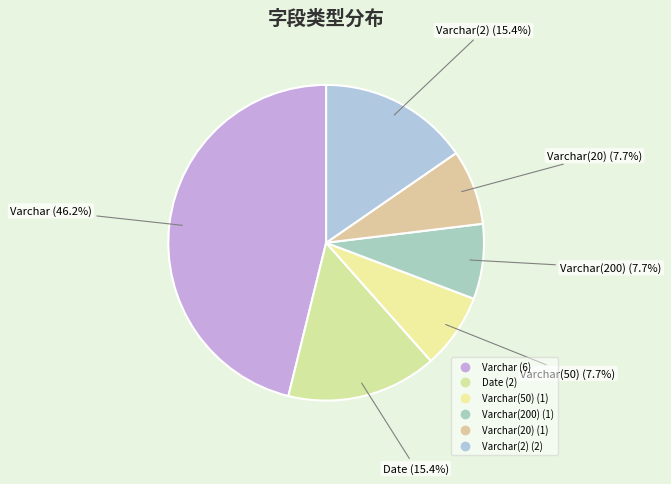

Rank the categories by value from lowest to highest.

Varchar(50), Varchar(200), Varchar(20), Date, Varchar(2), Varchar